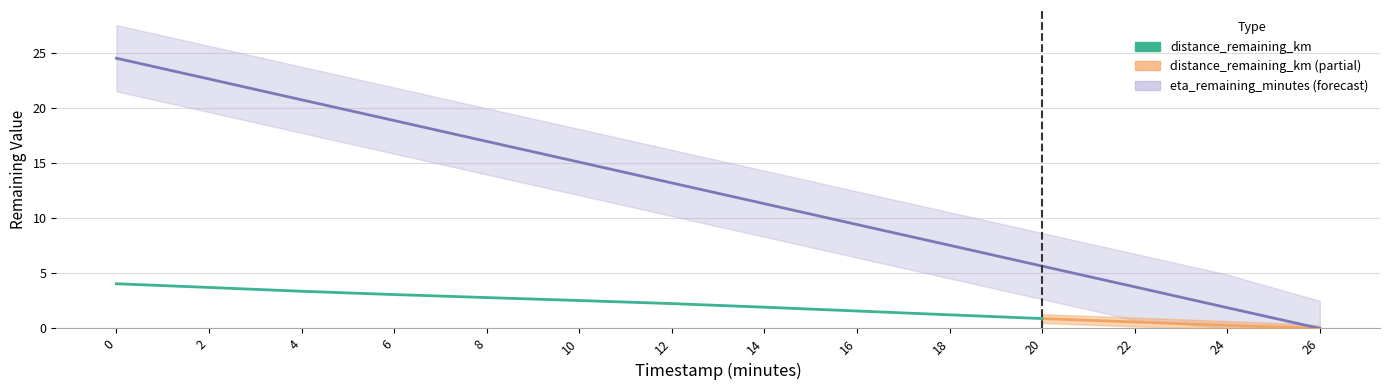

Reading left to right, transcribe all the data shown in this chart.

distance_remaining_km: 4.1	3.7	3.4	3.1	2.8	2.5	2.2	1.9	1.6	1.2	0.9	0.6	0.3	0.0
eta_remaining_minutes: 24.5	22.6	20.7	18.9	17.0	15.1	13.2	11.3	9.4	7.5	5.7	3.8	1.9	0.0
distance_upper: 4.5	4.1	3.8	3.5	3.2	2.9	2.6	2.3	2.0	1.6	1.3	1.0	0.7	0.3
distance_lower: 3.7	3.3	3.0	2.7	2.4	2.1	1.9	1.5	1.2	0.8	0.5	0.2	0.0	0.0
eta_upper: 27.5	25.6	23.7	21.9	20.0	18.1	16.2	14.3	12.4	10.5	8.7	6.8	4.9	2.5
eta_lower: 21.5	19.6	17.7	15.8	14.0	12.1	10.2	8.3	6.4	4.5	2.6	0.8	0.0	0.0